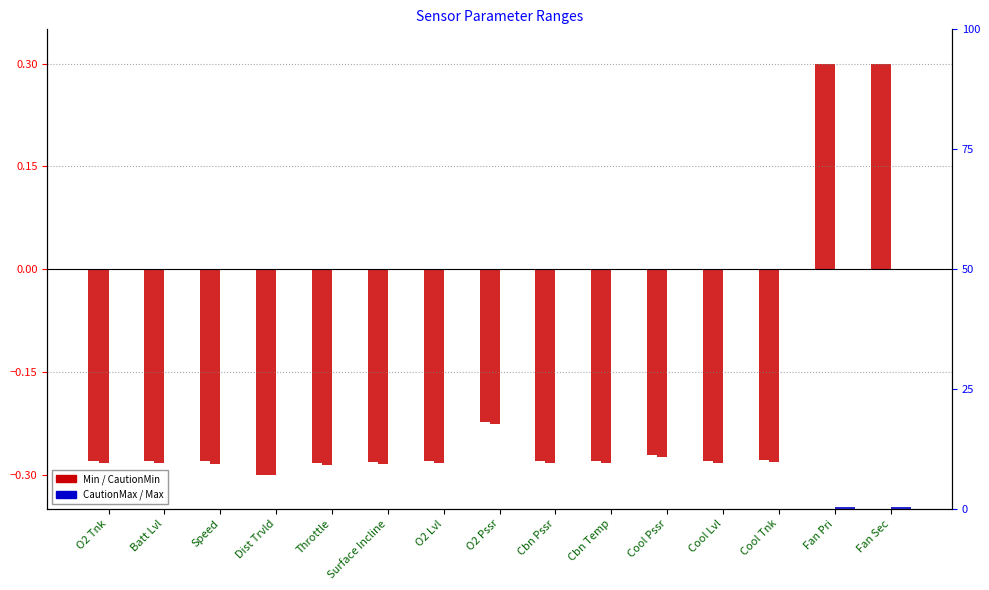

The value of Max at Cbn Pssr is -0.5. True or false?

False